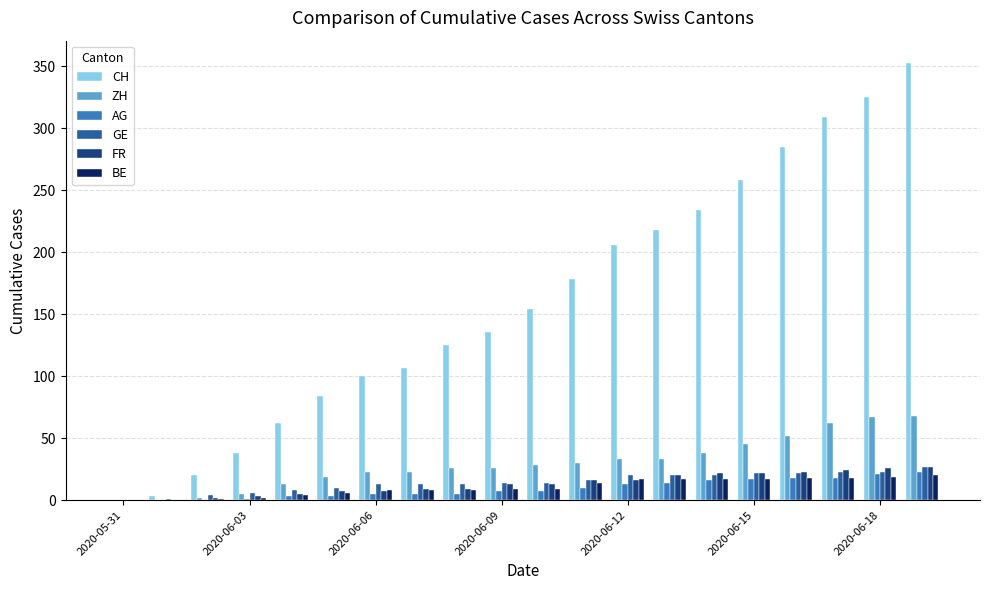

What is the average value of the BE series?

11